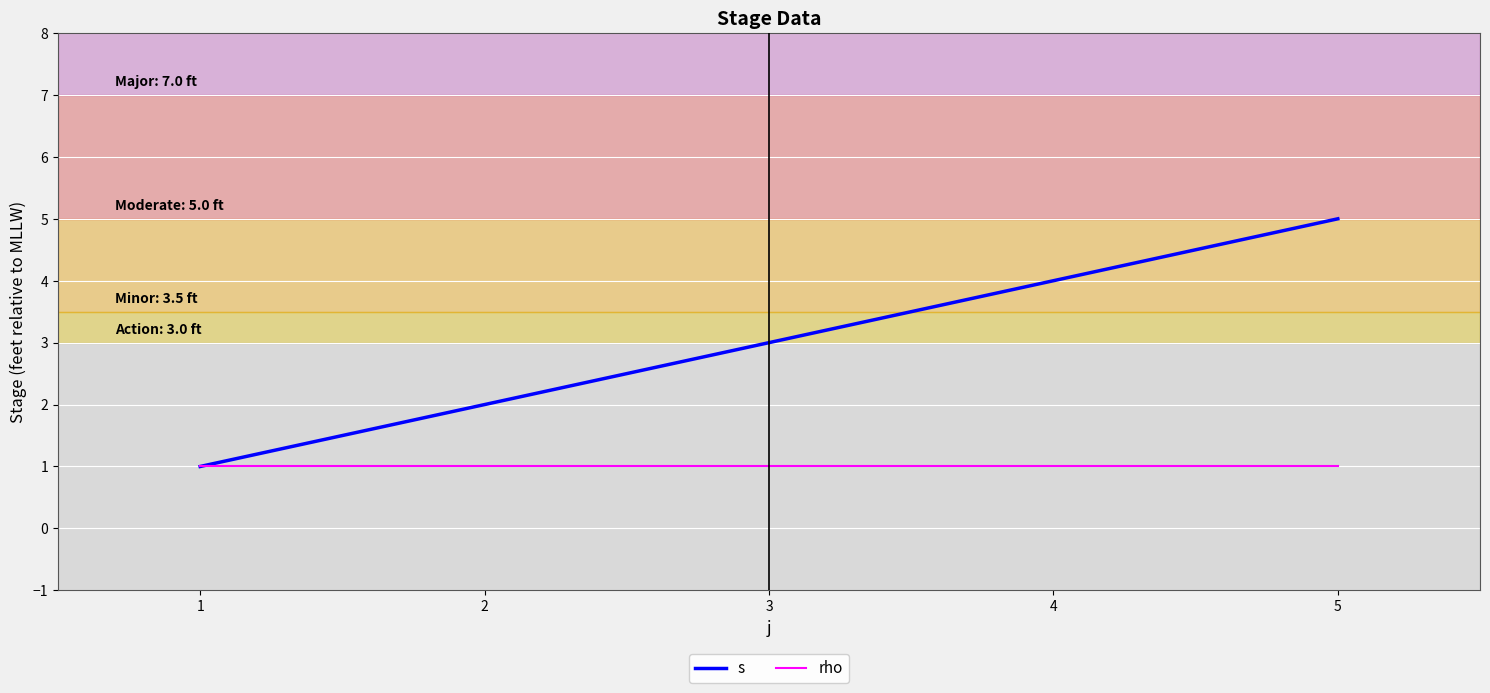

What is the greatest value displayed?

5